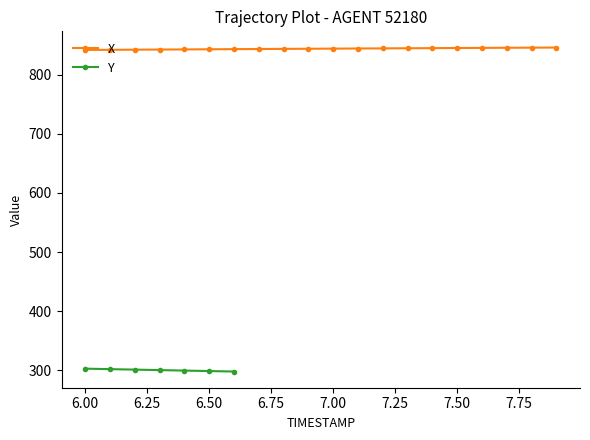

Which label corresponds to the largest value in the chart?

7.9